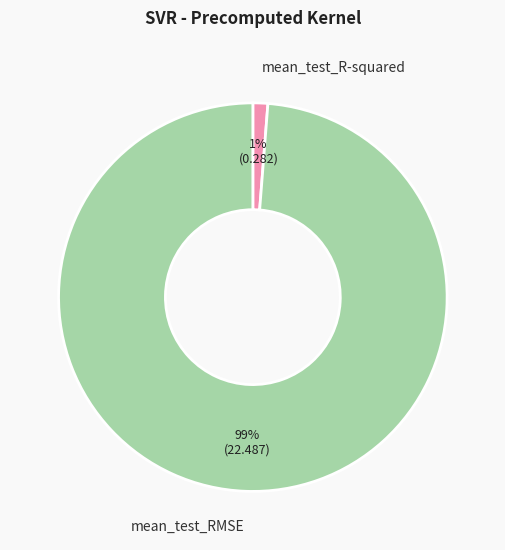

Is there a majority slice in this chart?

Yes